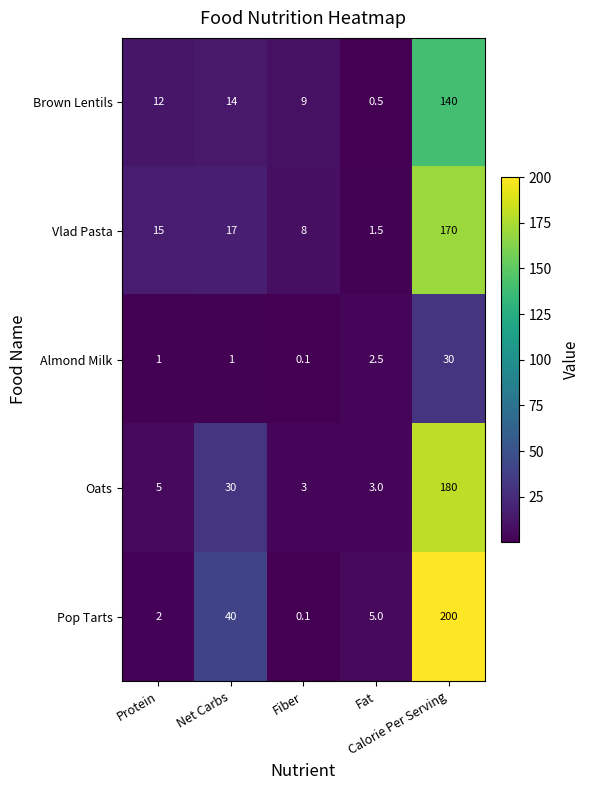

What is the spread (max minus min) of values at Fat?

4.5